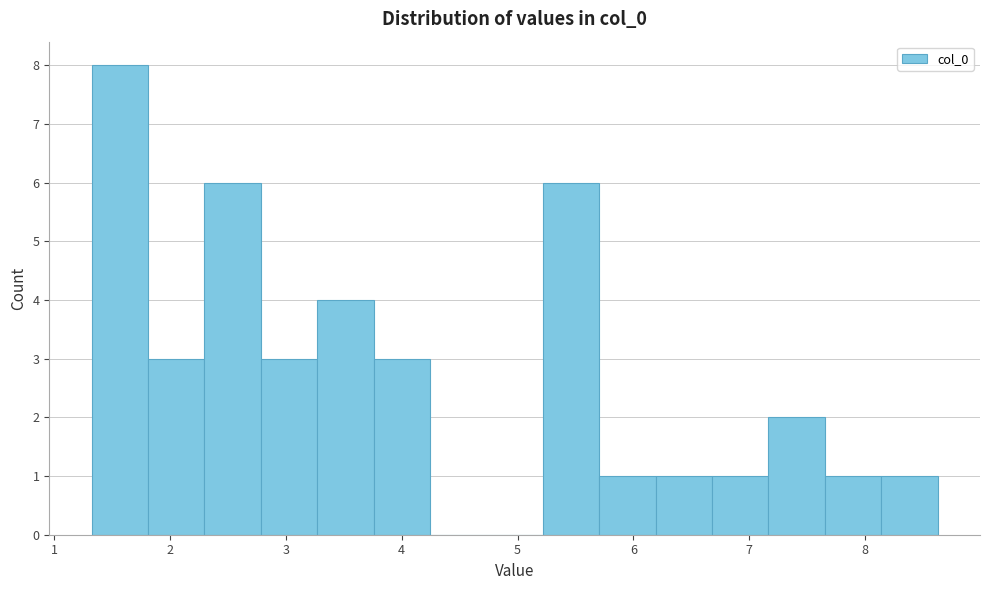

Reading left to right, list every bar in this chart as the range it spans on the x-axis followed by its height. Neither the bar edges nor the heights are printed on the chart, so give them approximately, as read against the axes.

1.3 to 1.8: 8
1.8 to 2.3: 3
2.3 to 2.8: 6
2.8 to 3.3: 3
3.3 to 3.8: 4
3.8 to 4.2: 3
4.2 to 4.7: 0
4.7 to 5.2: 0
5.2 to 5.7: 6
5.7 to 6.2: 1
6.2 to 6.7: 1
6.7 to 7.2: 1
7.2 to 7.7: 2
7.7 to 8.1: 1
8.1 to 8.6: 1